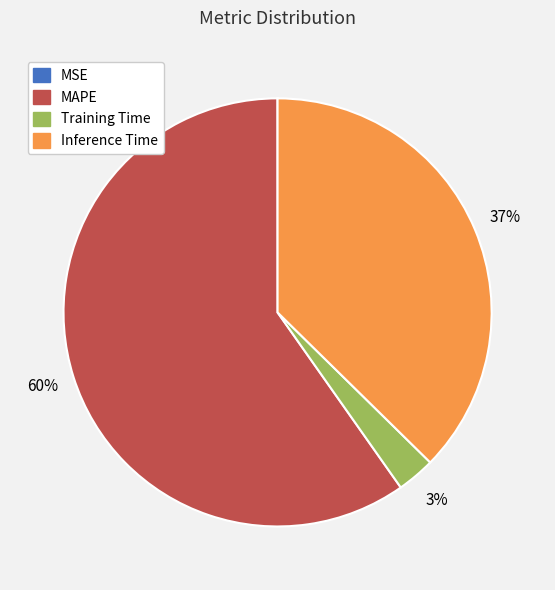

Is there any slice that represents more than half of the pie?

Yes